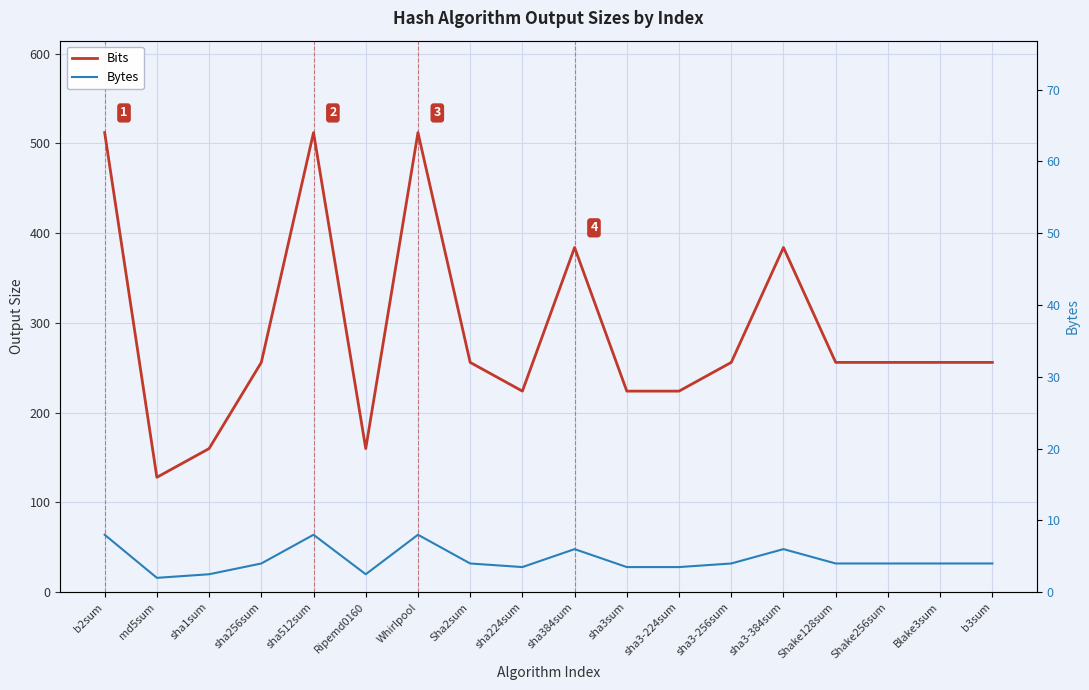

What is the label of the 6th point from the left?

Ripemd0160